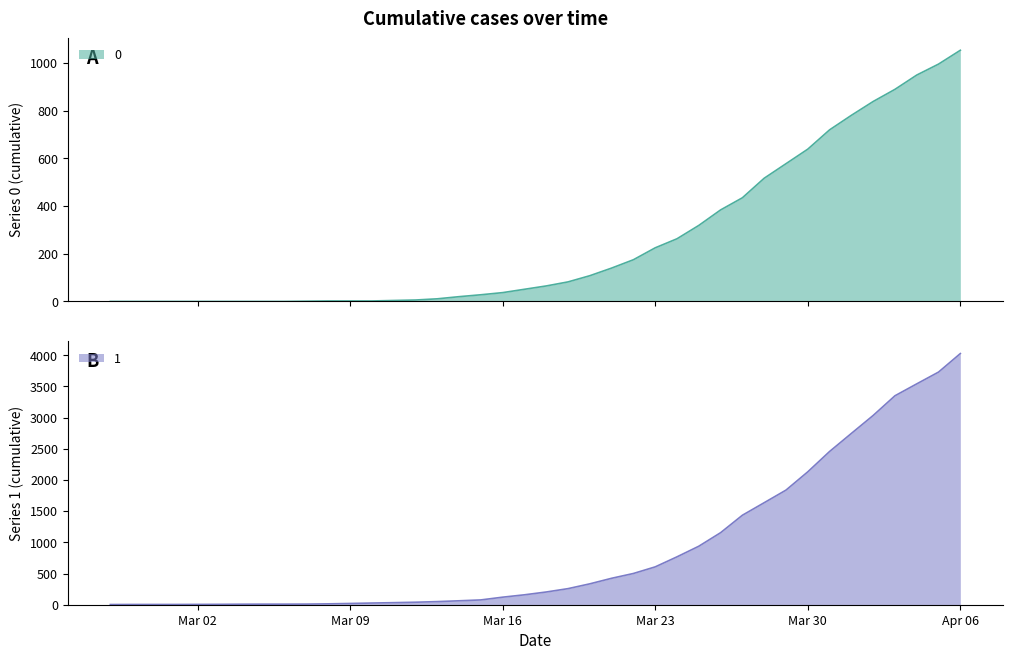

Count the number of categories in the chart.

40